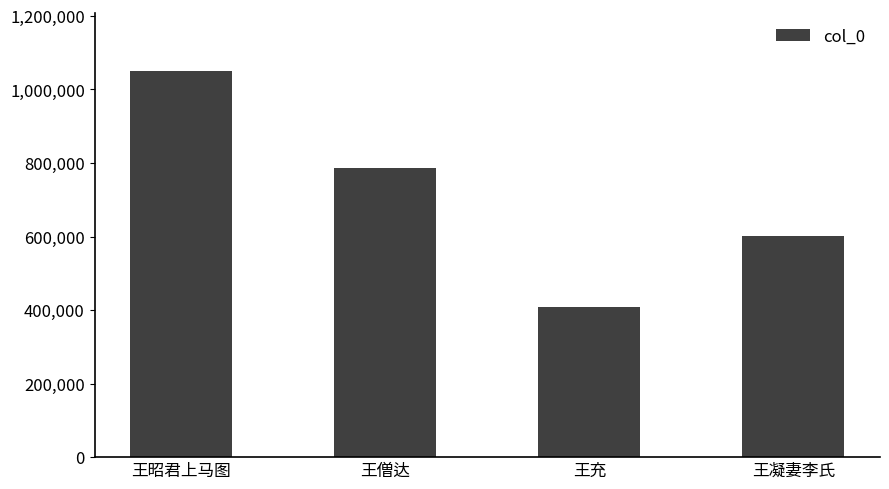

What position from the left is 王凝妻李氏?

4